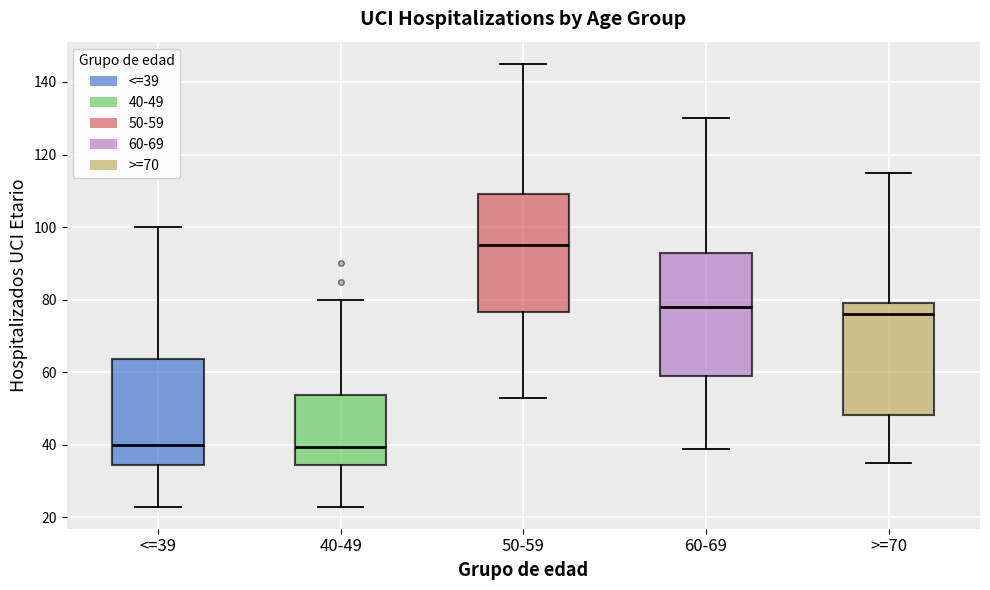

Where does the median line of the box for 50-59 sit on the y-axis? The values are not printed on the chart, so give them approximately, as read against the axis.

96